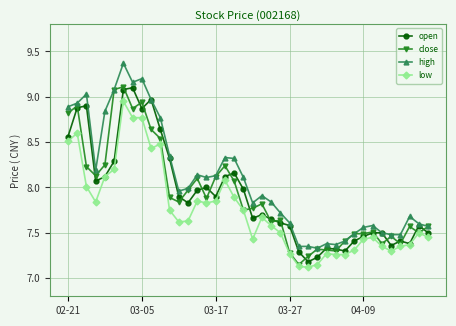

What is the value of the low point at the 19th from the left?

7.9